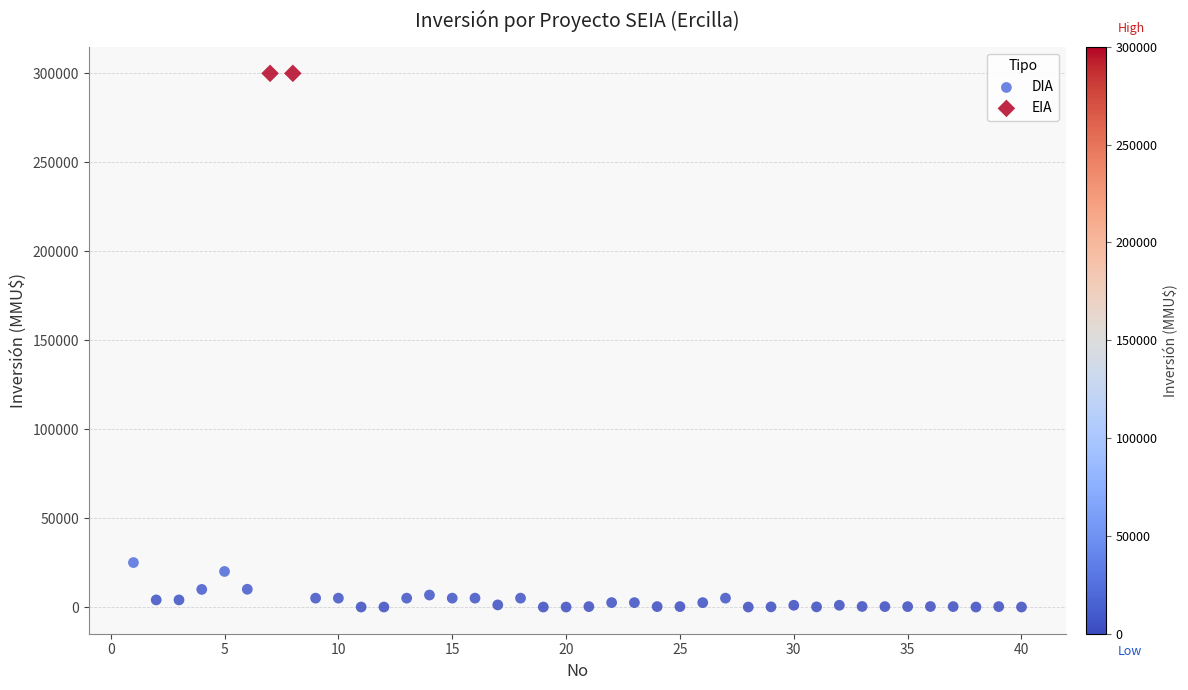

What are all the series names shown in the legend?

DIA, EIA